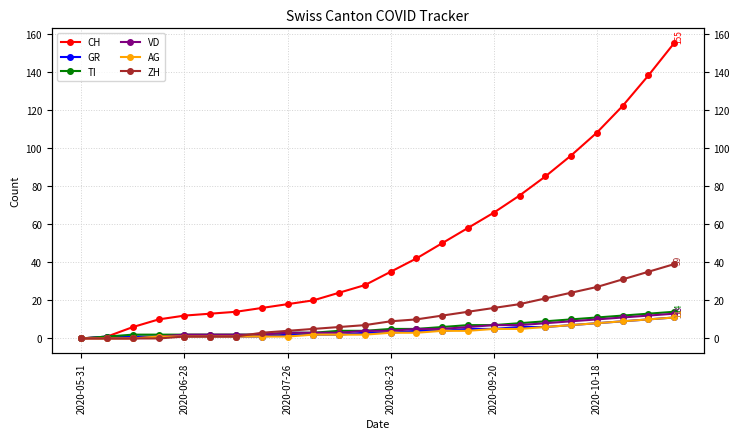

How many data points does each series have?

24